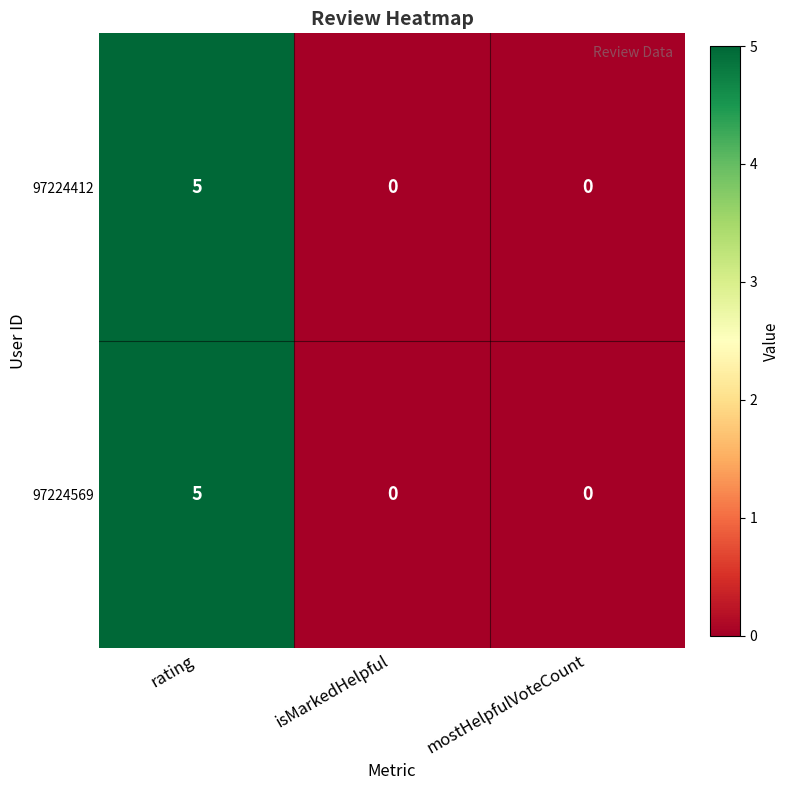

The value of 97224412 at rating is 2. True or false?

False